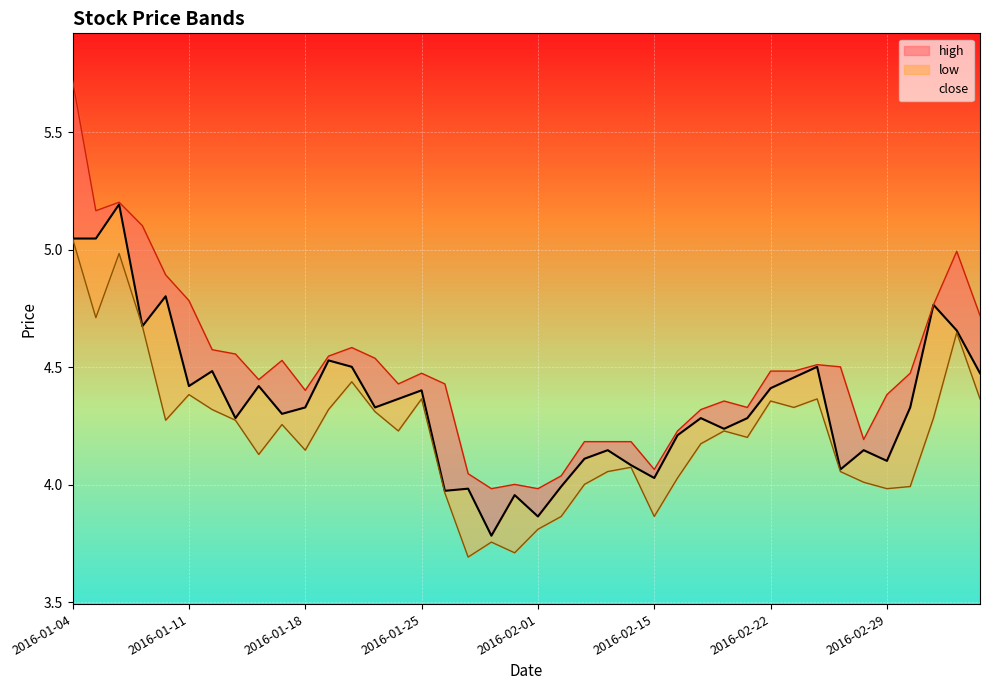

What is the label of the 29th point from the left?

2016-02-18